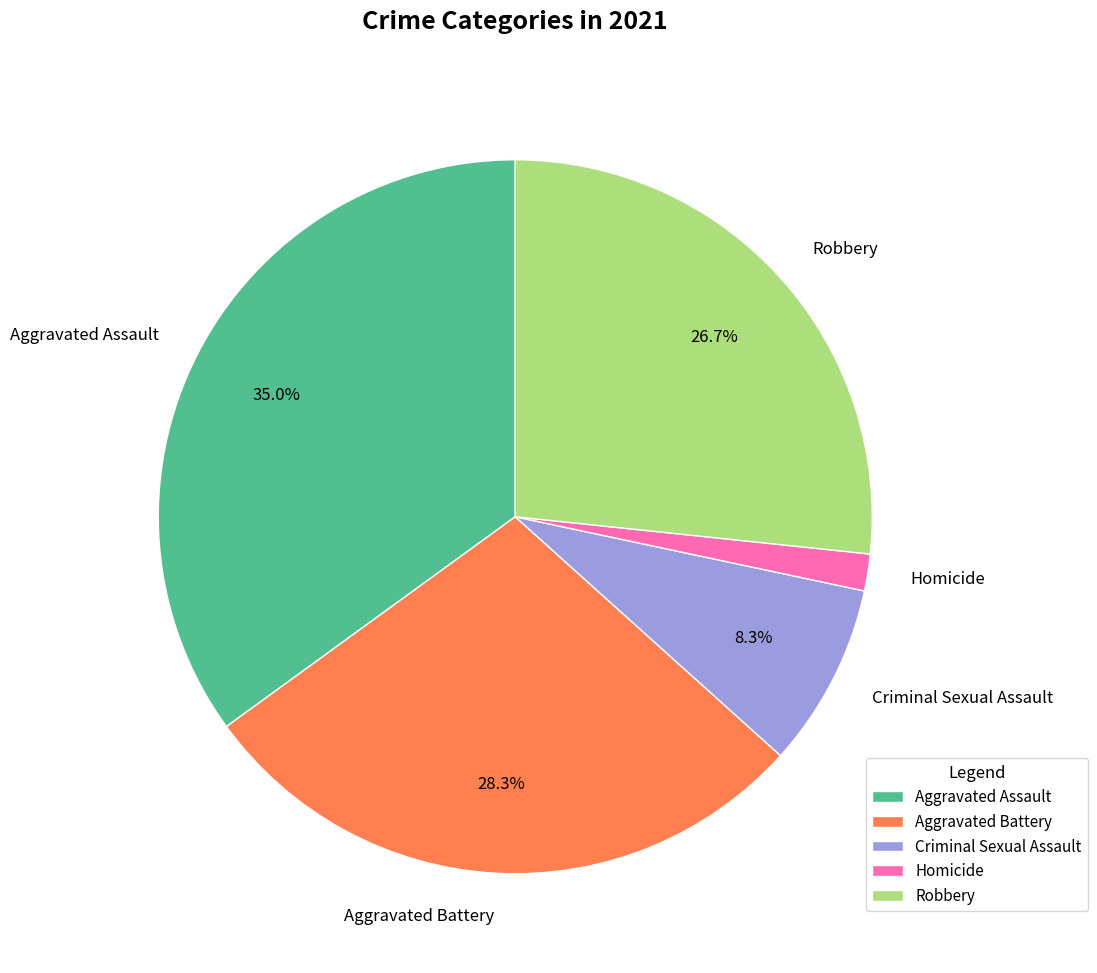

Approximately how many times larger is the value at Aggravated Battery compared to Criminal Sexual Assault?

3.4